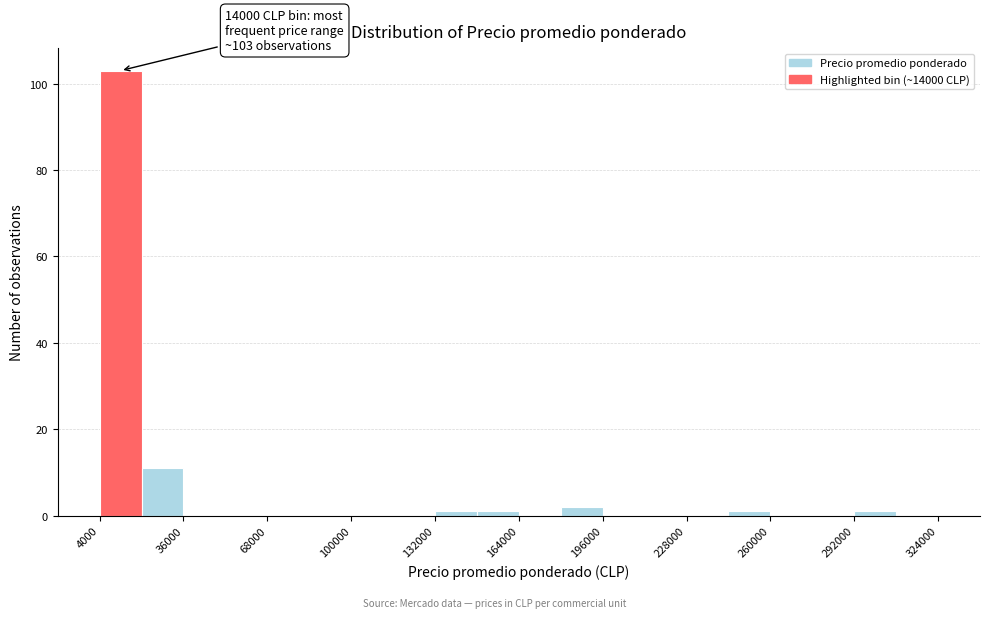

Around what value on the x-axis is the tallest bar? Give the approximate position of its centre, as read against the axis.

10000